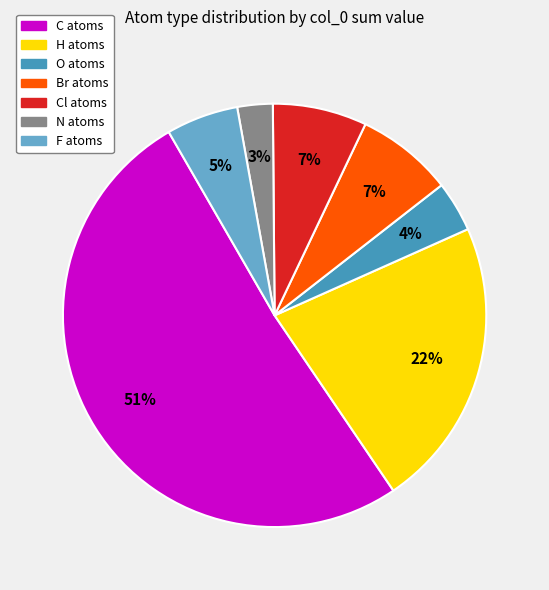

Is there a majority slice in this chart?

Yes